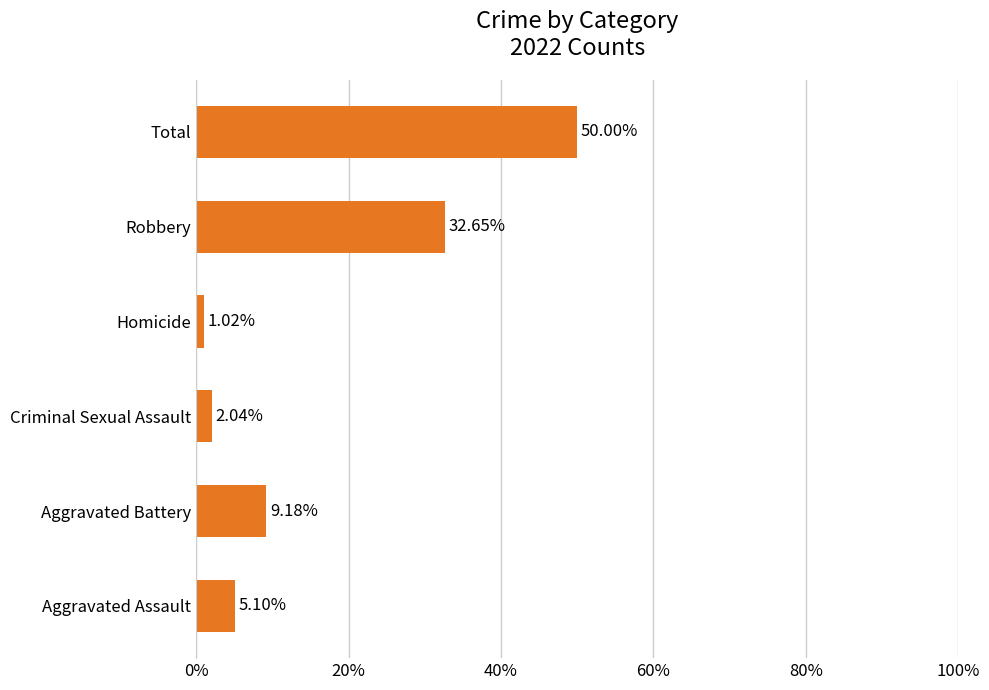

What is the difference between the maximum and minimum values?

0.5